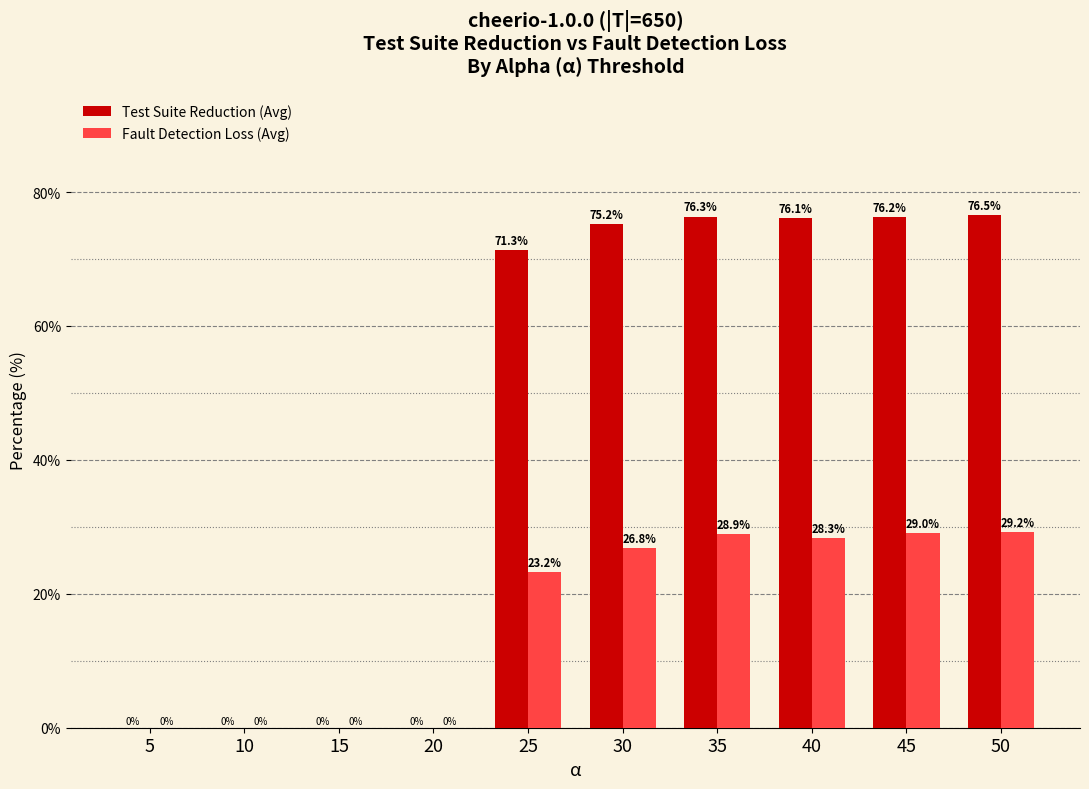

Which series has the largest total across all categories?

Test Suite Reduction (Avg)